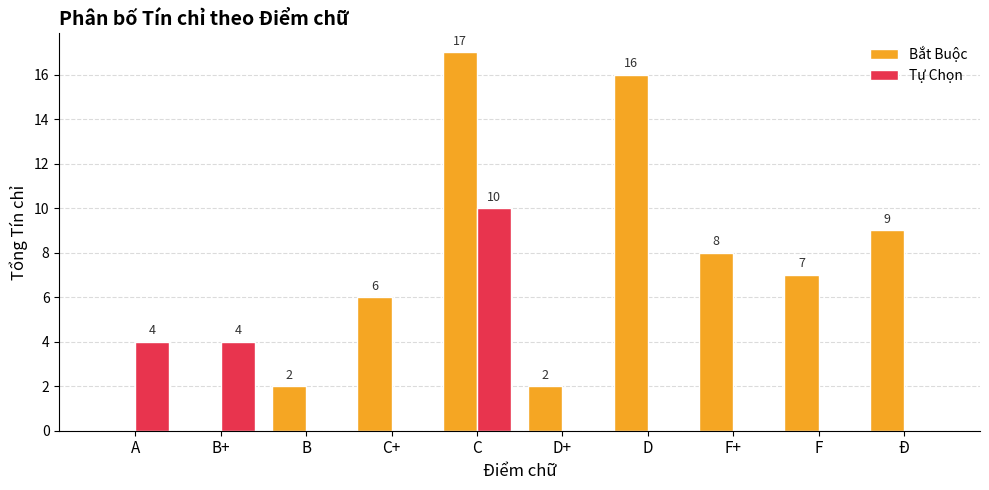

Reading right to left, list all the values displayed in this chart.

Bắt Buộc: Ð=9	F=7	F+=8	D=16	D+=2	C=17	C+=6	B=2	B+=0	A=0
Tự Chọn: Ð=0	F=0	F+=0	D=0	D+=0	C=10	C+=0	B=0	B+=4	A=4